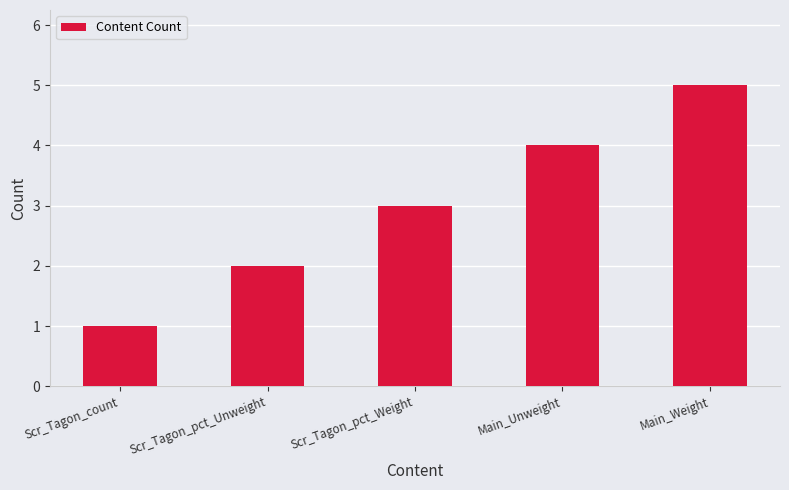

Reading left to right, list all the values displayed in this chart.

1	2	3	4	5